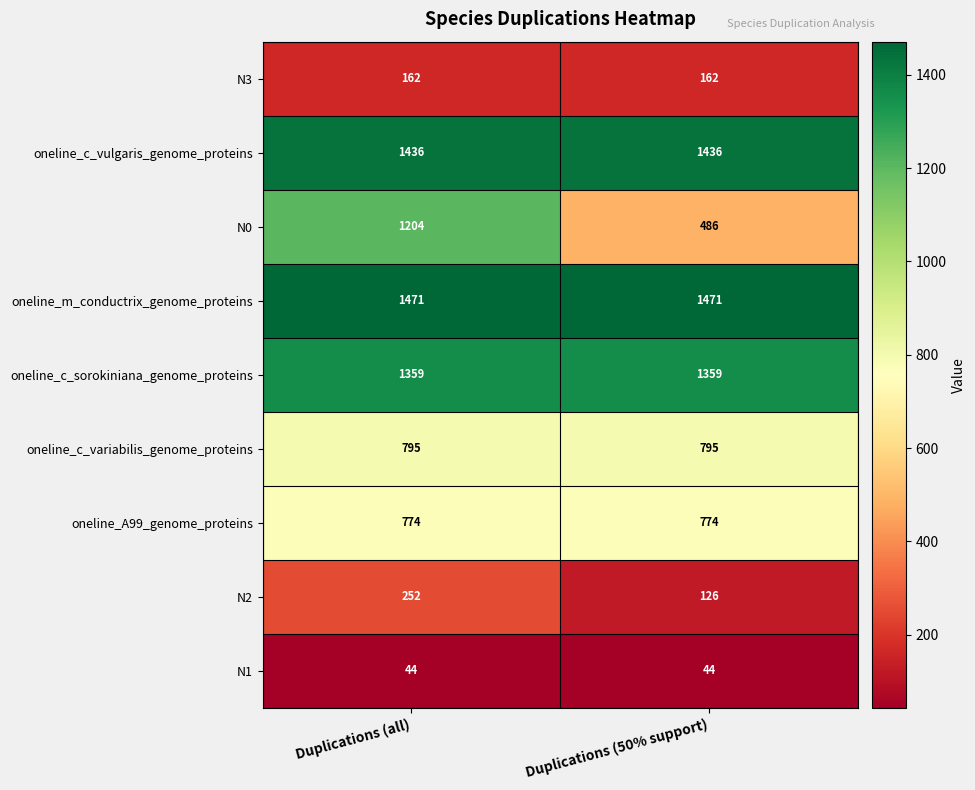

Reading right to left, list all the values displayed in this chart.

N3: Duplications (50% support)=162	Duplications (all)=162
oneline_c_vulgaris_genome_proteins: Duplications (50% support)=1436	Duplications (all)=1436
N0: Duplications (50% support)=486	Duplications (all)=1204
oneline_m_conductrix_genome_proteins: Duplications (50% support)=1471	Duplications (all)=1471
oneline_c_sorokiniana_genome_proteins: Duplications (50% support)=1359	Duplications (all)=1359
oneline_c_variabilis_genome_proteins: Duplications (50% support)=795	Duplications (all)=795
oneline_A99_genome_proteins: Duplications (50% support)=774	Duplications (all)=774
N2: Duplications (50% support)=126	Duplications (all)=252
N1: Duplications (50% support)=44	Duplications (all)=44